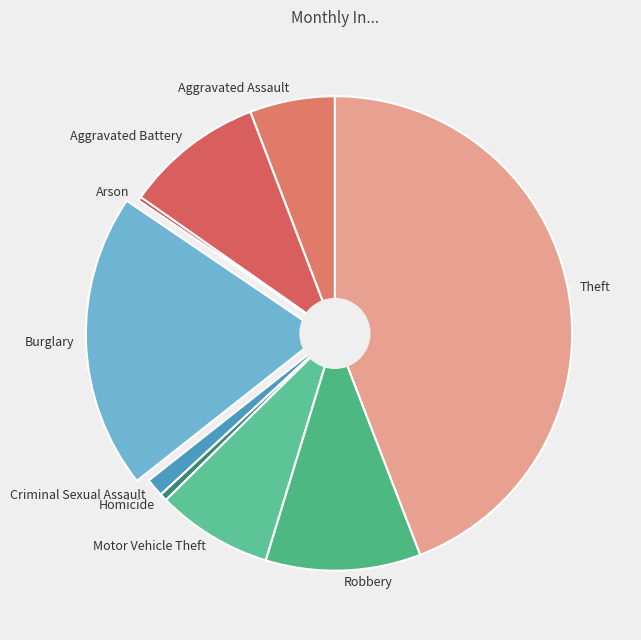

What is the ratio of the value at Burglary to the value at Homicide?

40.2